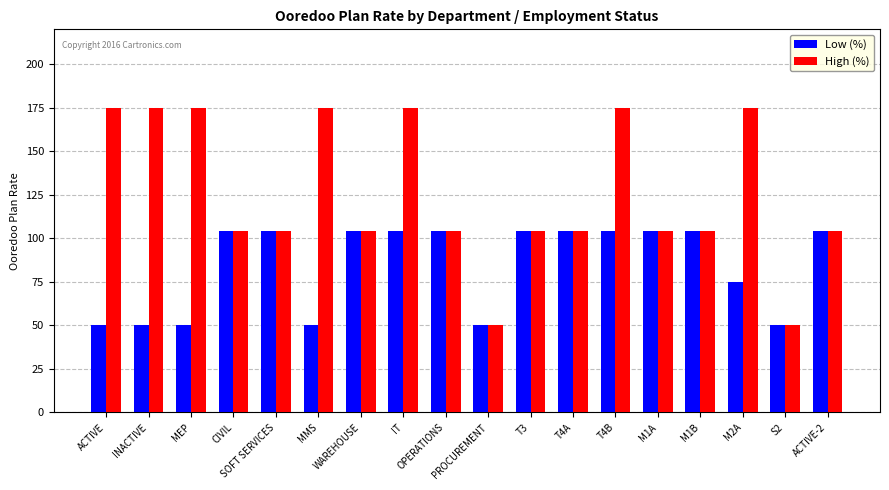

At how many categories does at least one series exceed 155?

7